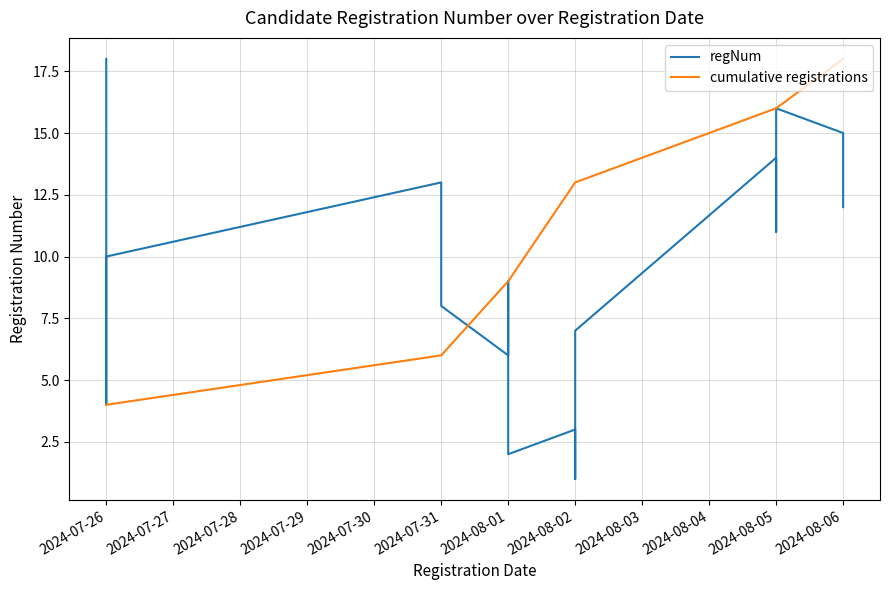

How many values exceed 10?

8